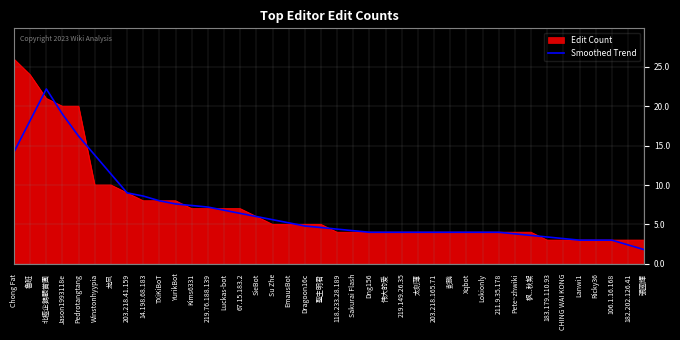

How many lines are shown in the chart?

2